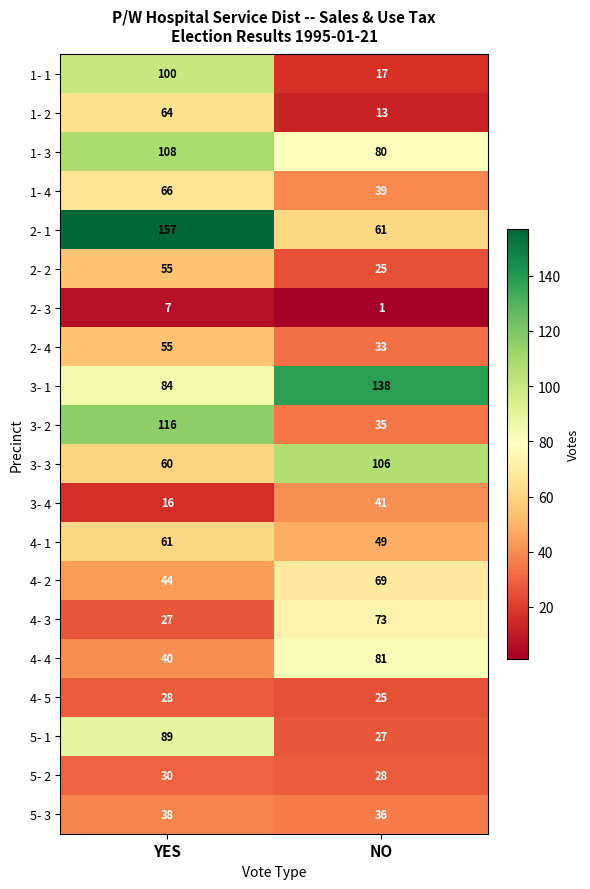

What is the minimum value shown in the chart?

1